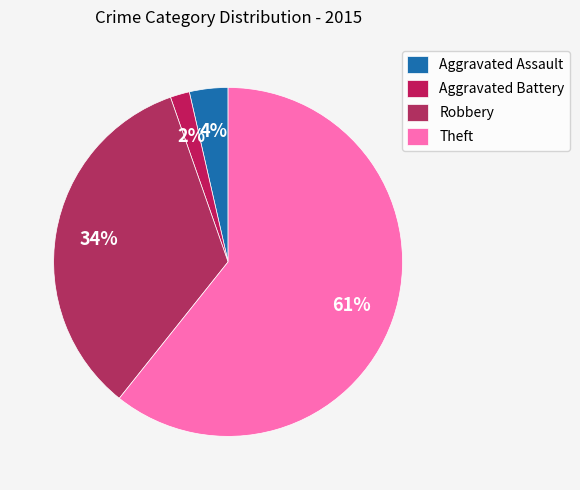

What is the largest slice in the pie chart?

Theft